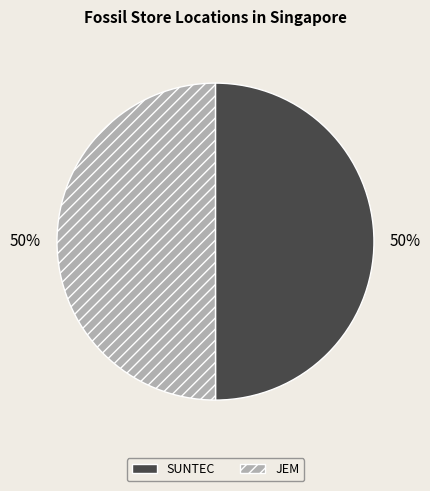

What is the ratio of the value at JEM to the value at SUNTEC?

1.0